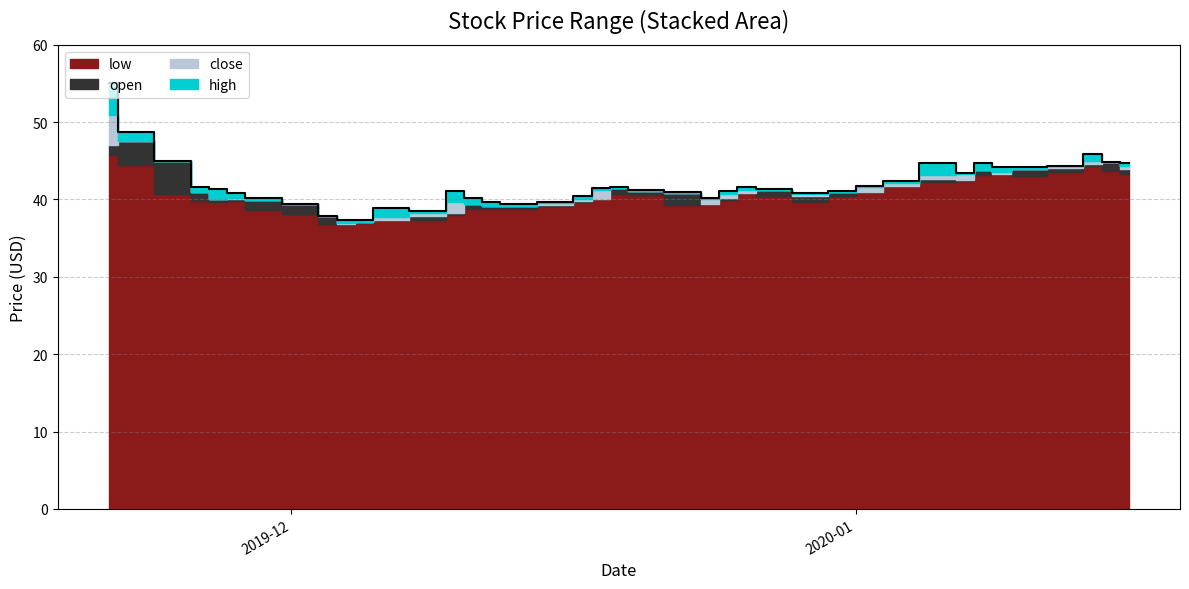

What is the lowest value of the close series?

37.0